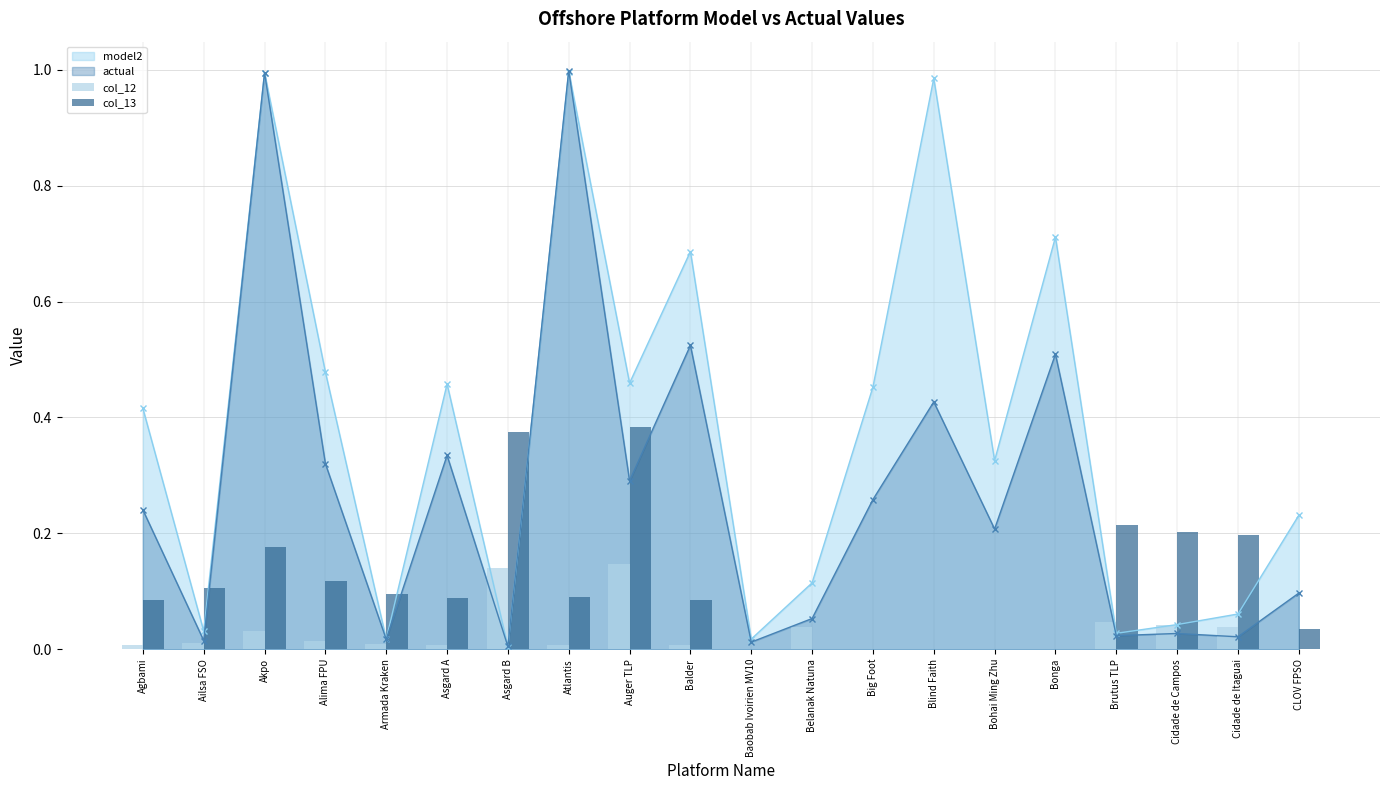

Is the value of model2 at Belanak Natuna greater than the value of actual at Brutus TLP?

Yes